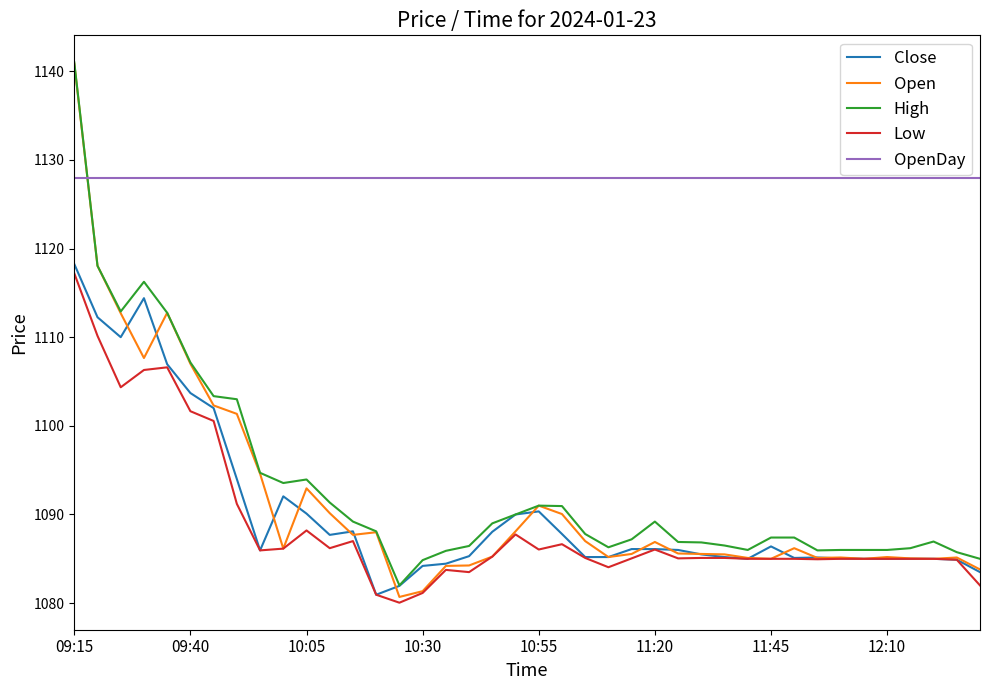

Which series has the largest range (max minus min)?

Open